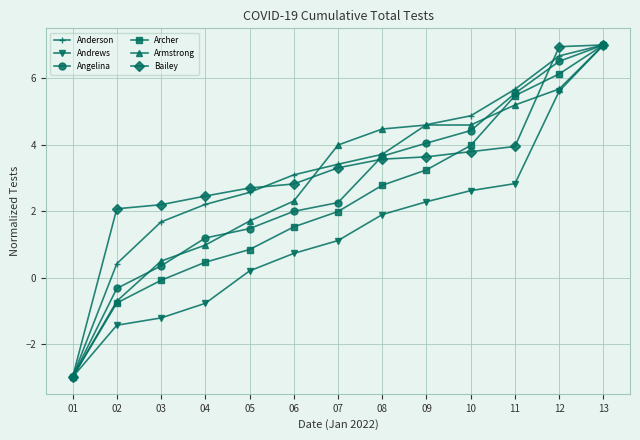

What is the lowest value of the Andrews series?

-3.0